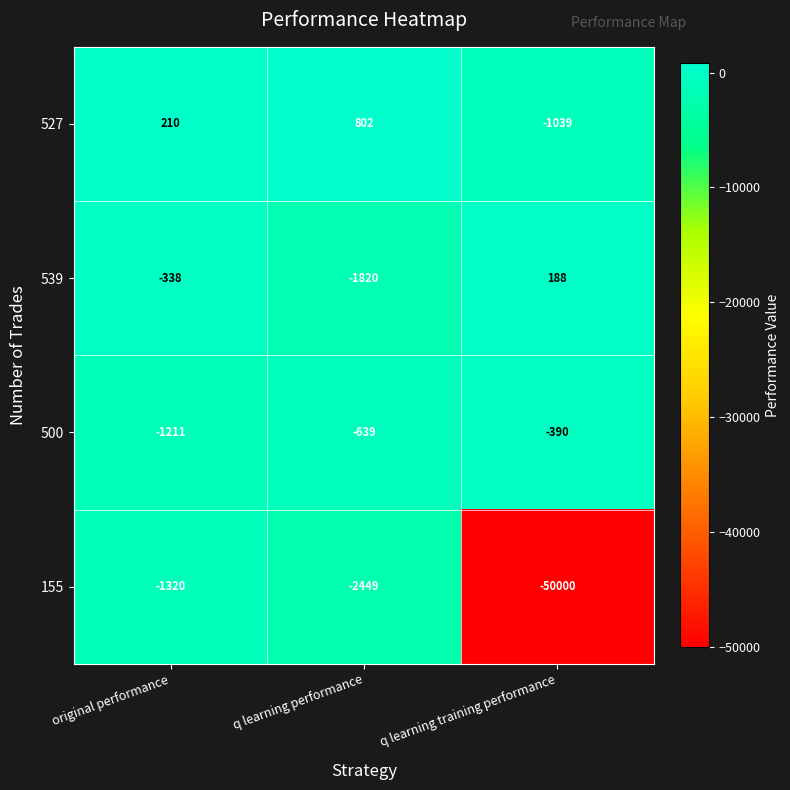

The 500 series shows -639 at q learning performance. True or false?

True